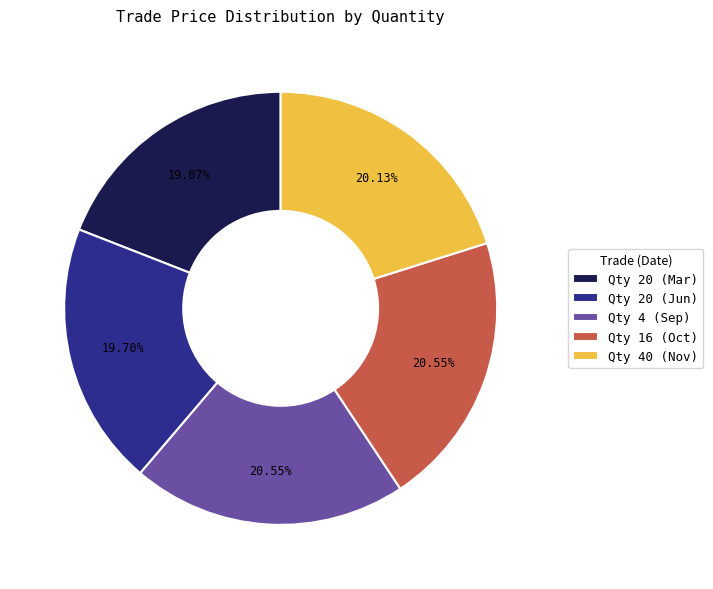

How many slices are in this pie chart?

5